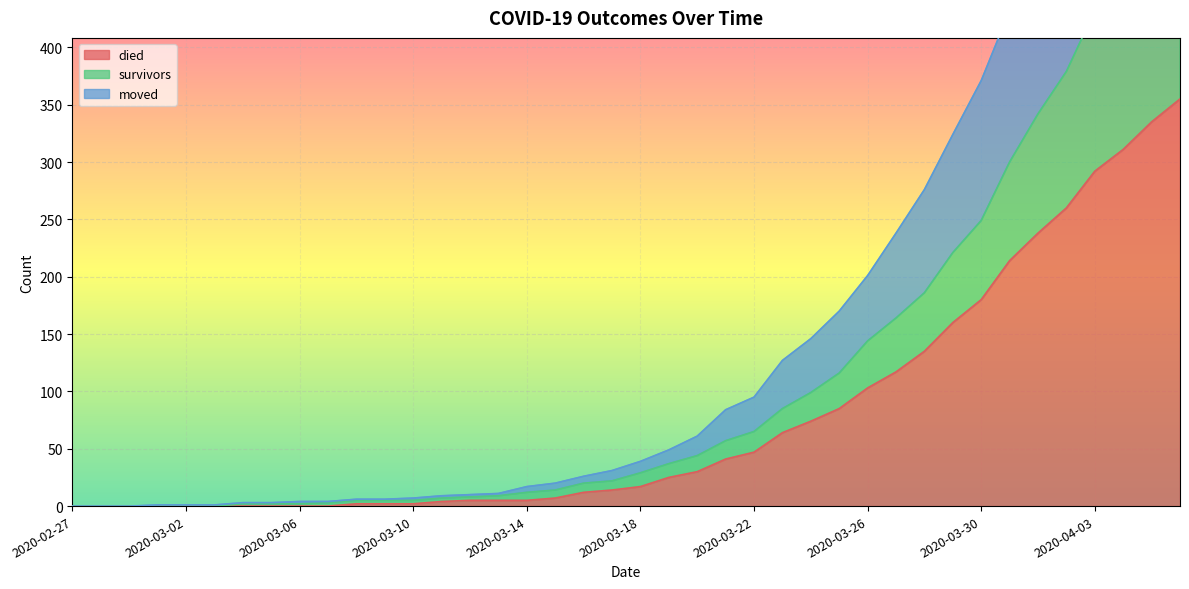

Between 2020-03-01 and 2020-03-10, which series saw the biggest shift?

moved